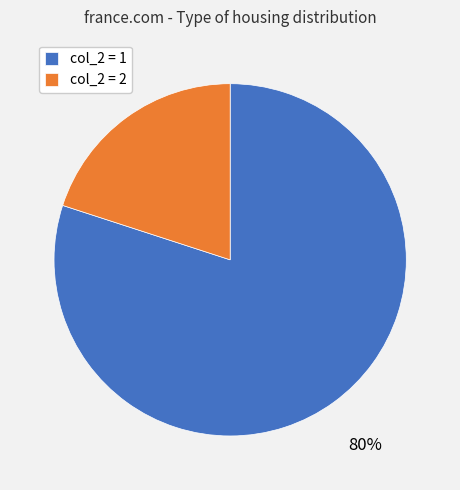

Which slice is the largest?

col_2 = 1